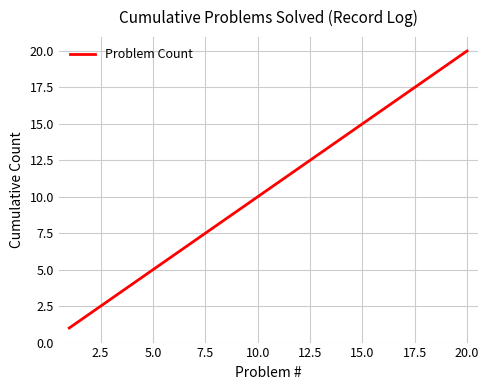

What is the maximum value shown in the chart?

20